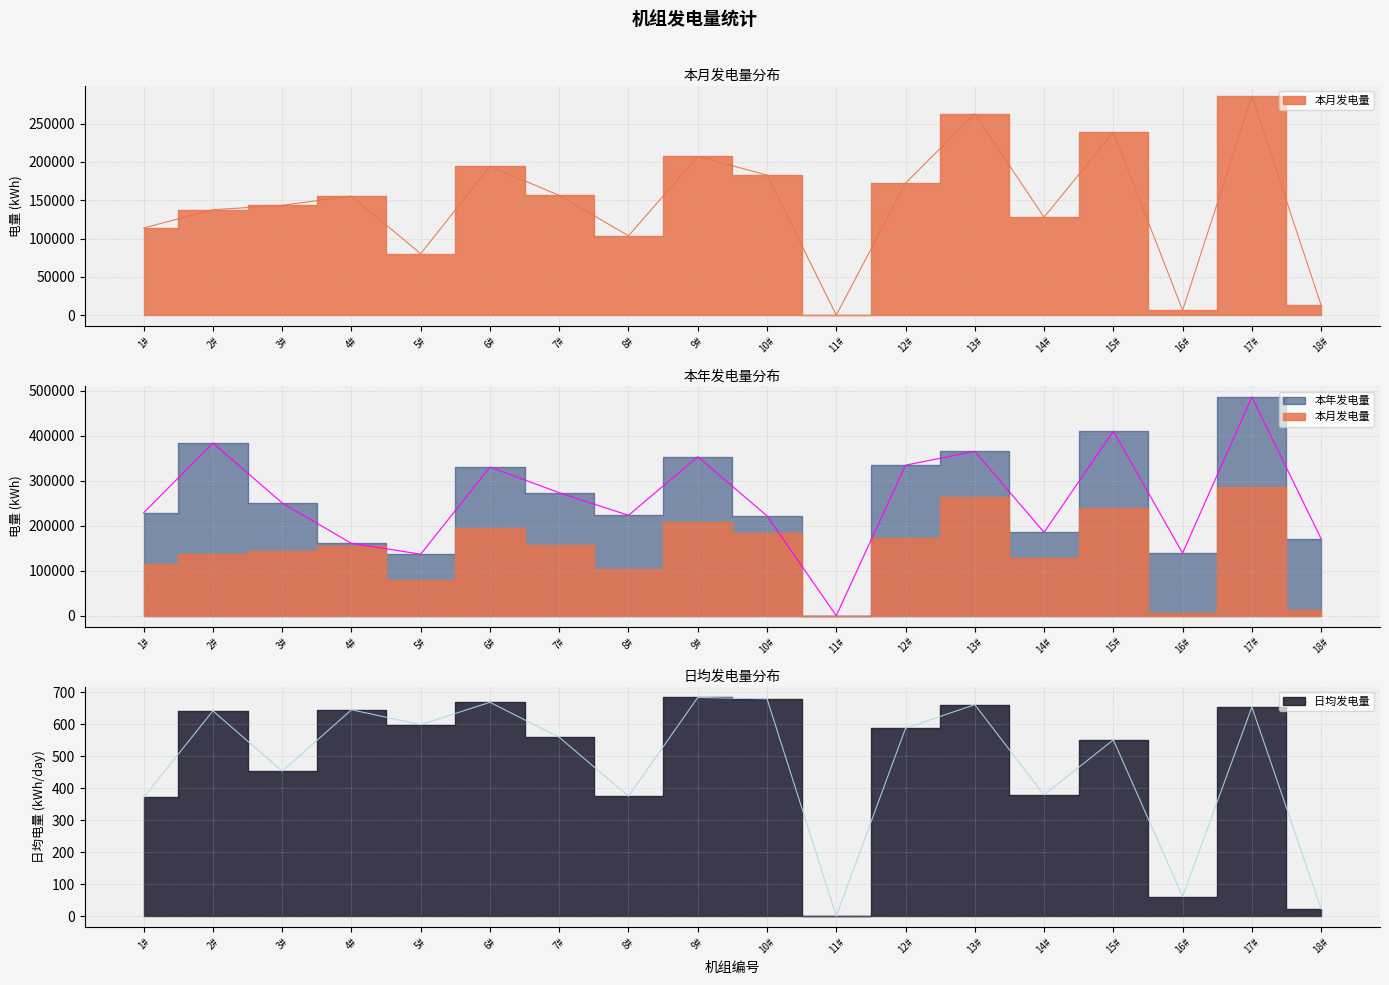

What is the label of the 13th point from the right?

6#